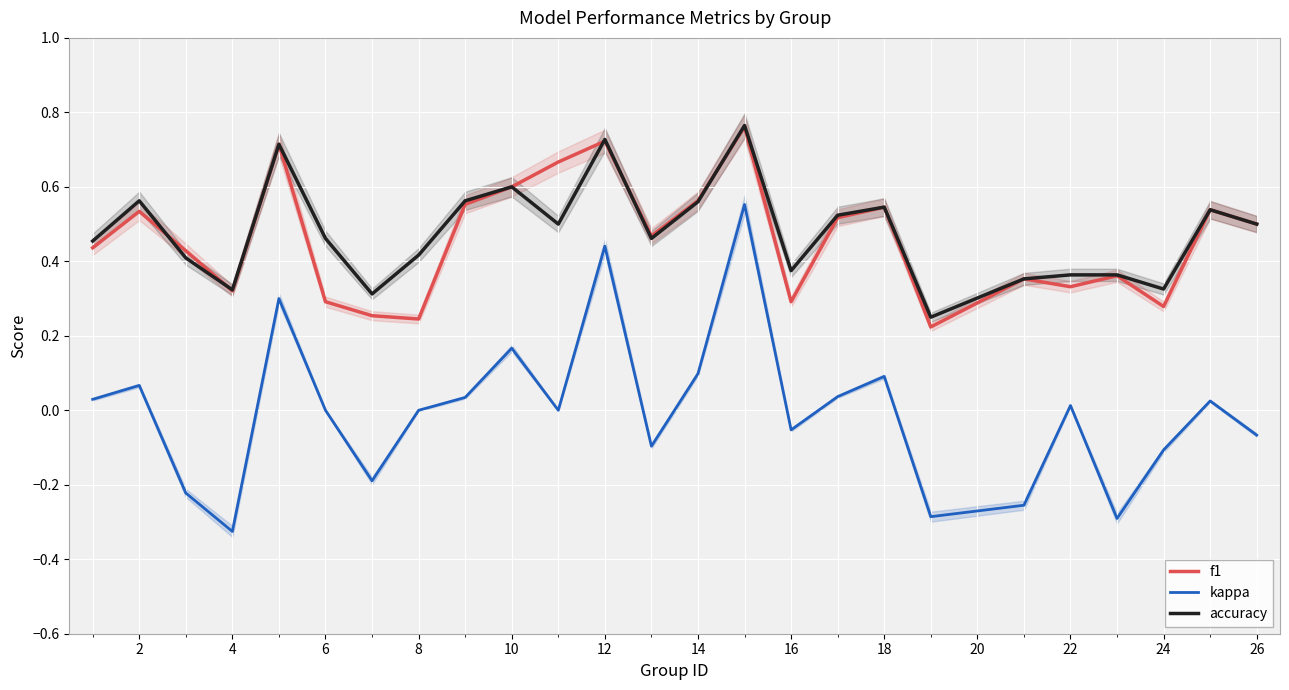

Is it true that accuracy equals 0.2 at 14?

False